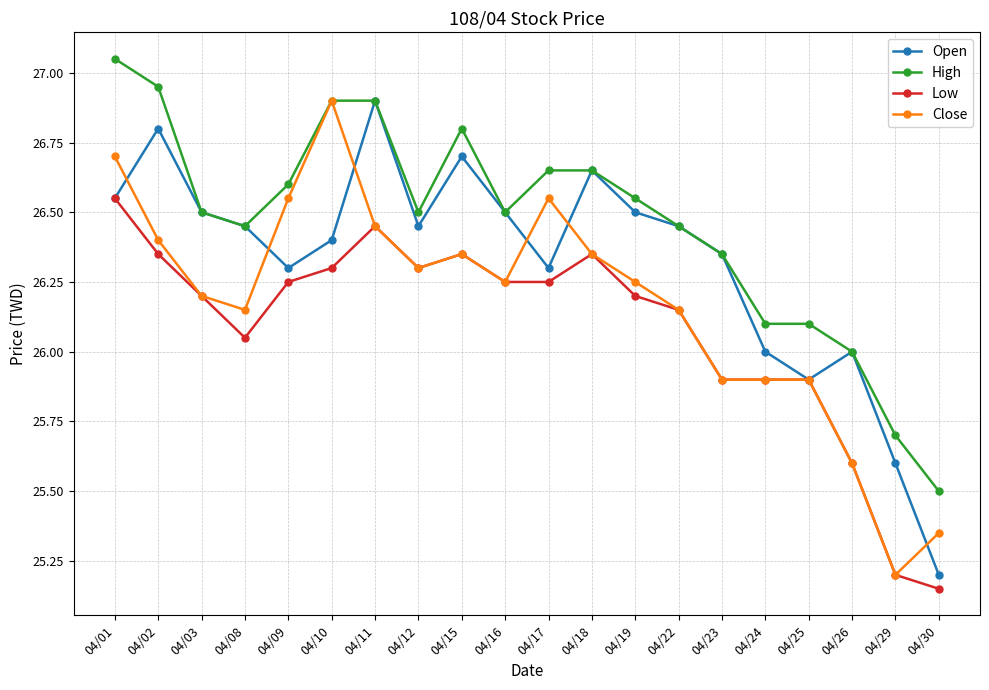

Is this an area chart (filled region under the line)?

No